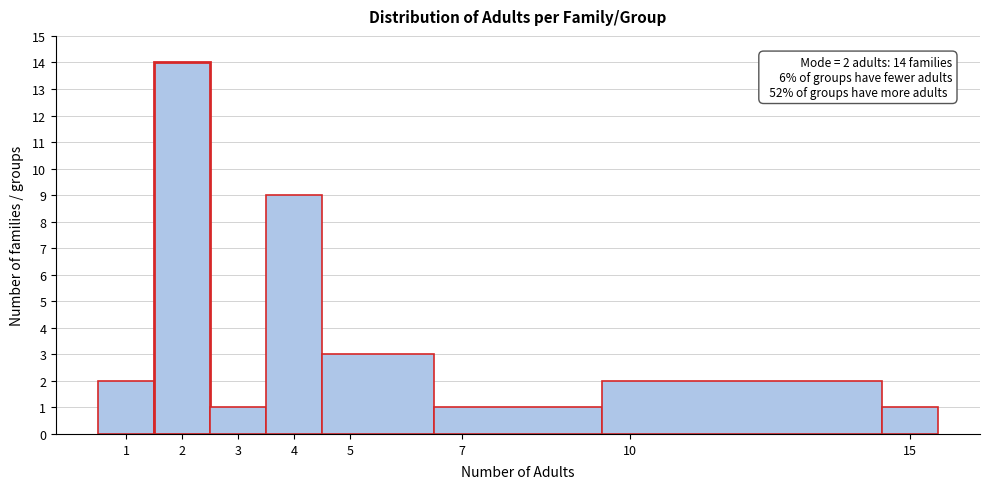

Over which range of the x-axis is the bar tallest?

1.5 to 2.5